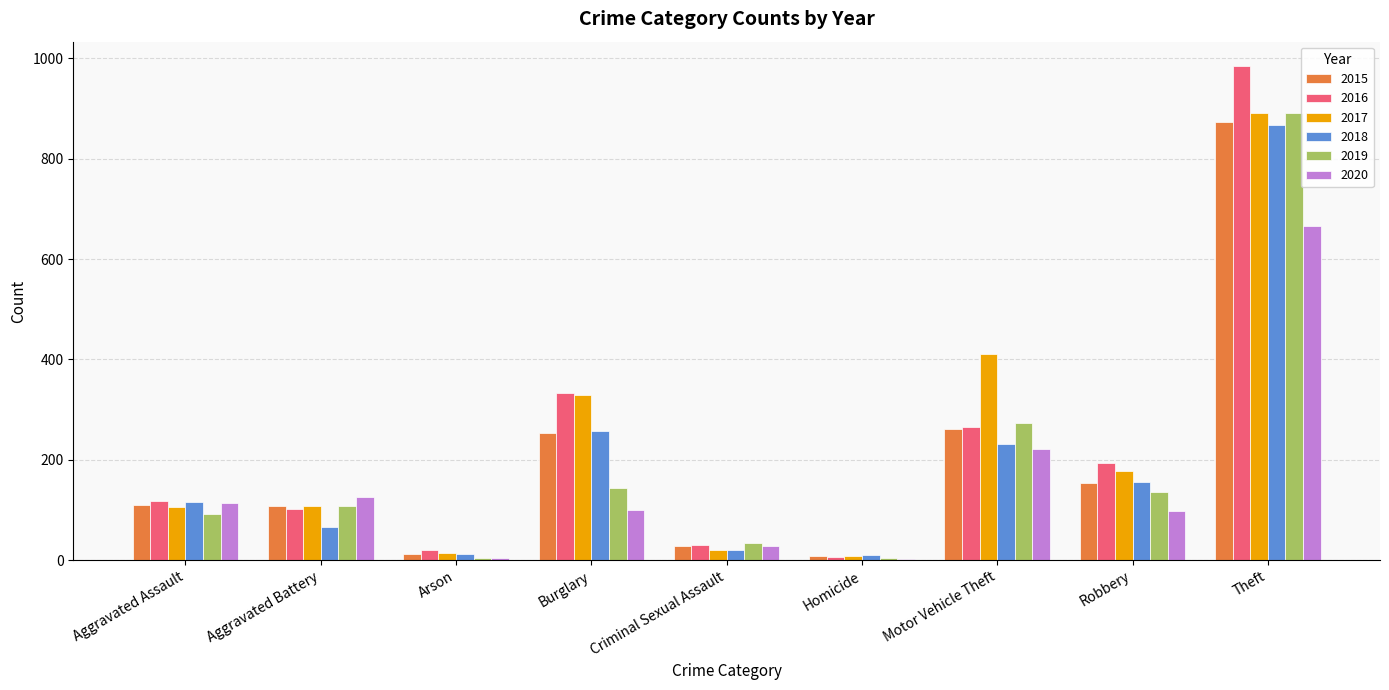

Are the bars grouped side by side (vs. stacked)?

Yes